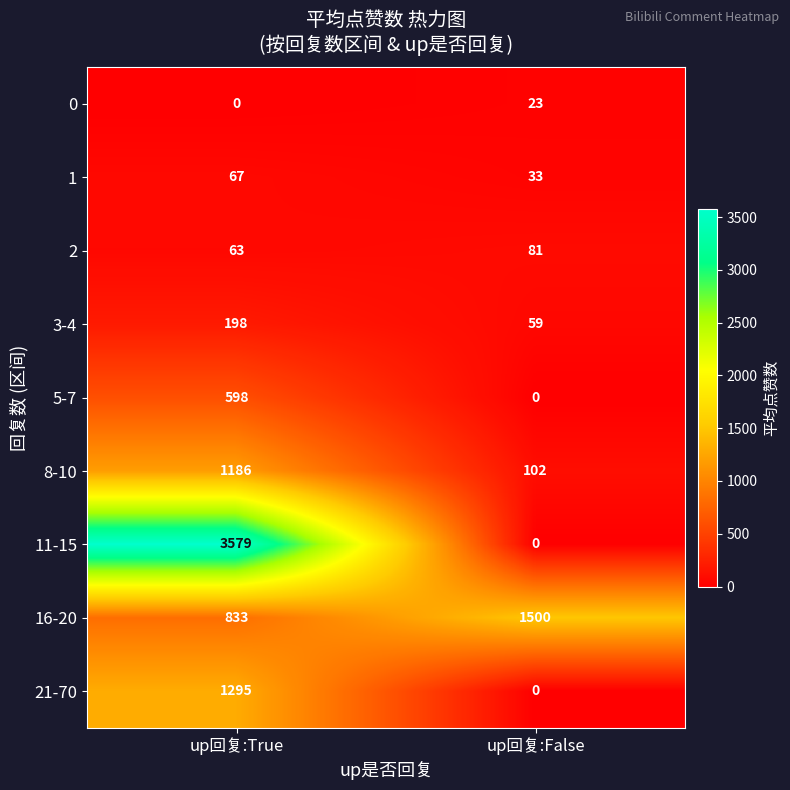

Reading right to left, list all the values displayed in this chart.

0: up回复:False=23	up回复:True=0
1: up回复:False=33	up回复:True=67
2: up回复:False=81	up回复:True=63
3-4: up回复:False=59	up回复:True=198
5-7: up回复:False=0	up回复:True=598
8-10: up回复:False=102	up回复:True=1186
11-15: up回复:False=0	up回复:True=3579
16-20: up回复:False=1500	up回复:True=833
21-70: up回复:False=0	up回复:True=1295